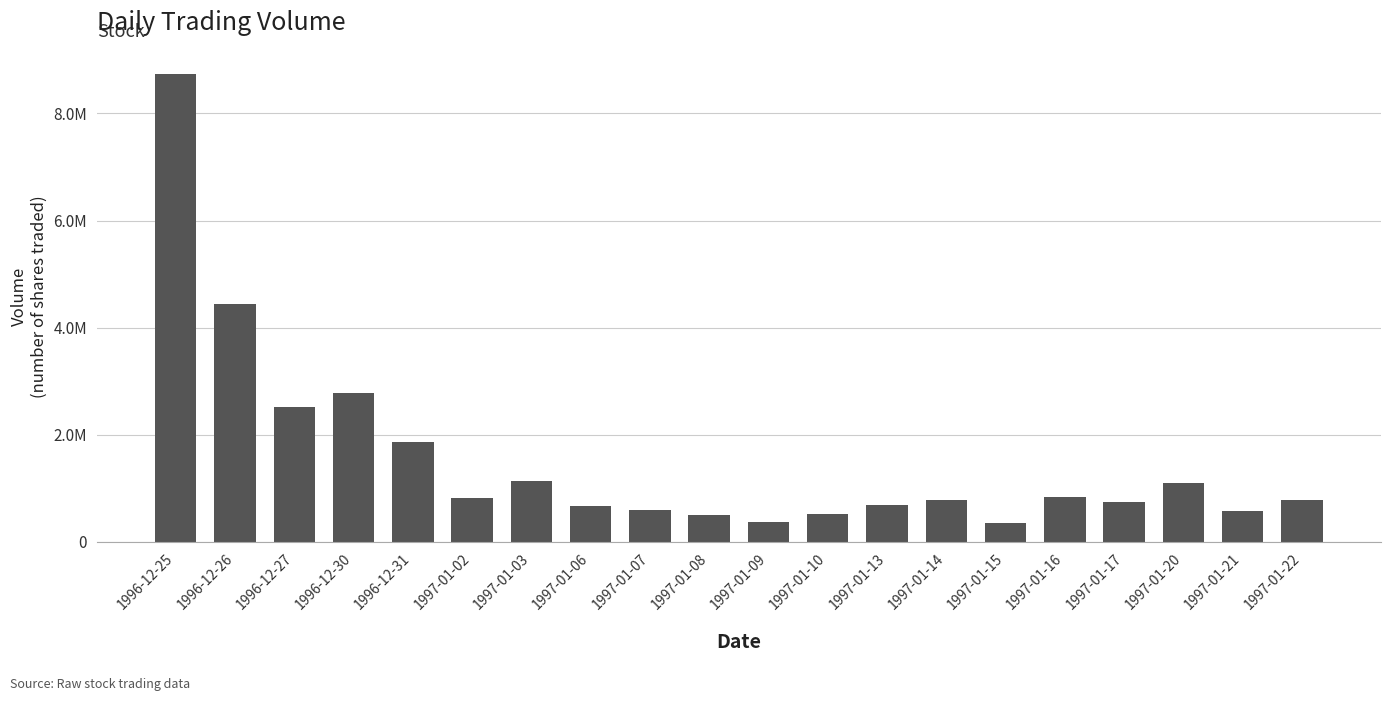

The chart shows a value of 152729 at 1997-01-06. True or false?

False